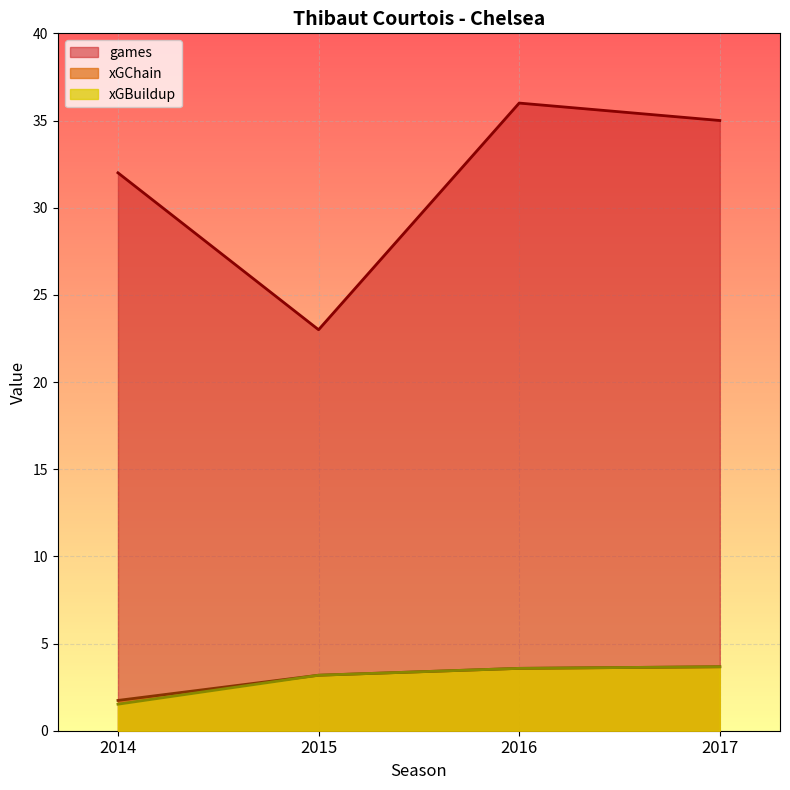

What is the spread (max minus min) of values at 2016?

32.4